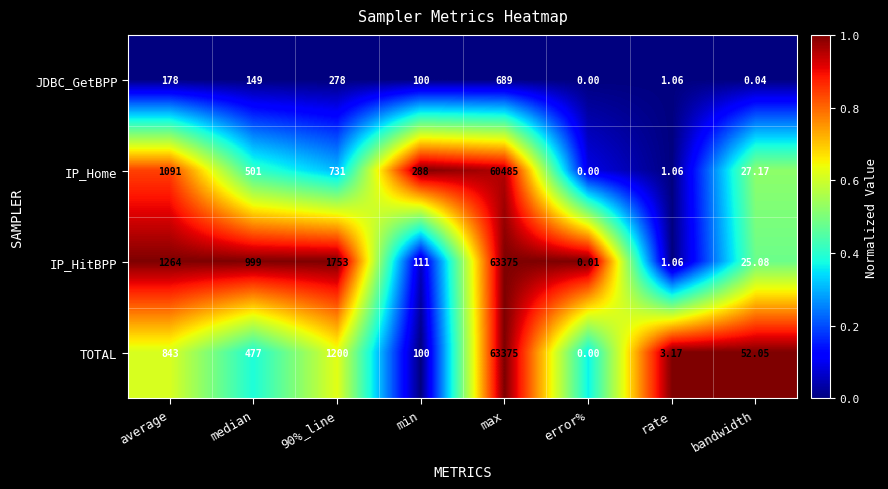

Rank the series at median from lowest to highest value.

JDBC_GetBPP, TOTAL, IP_Home, IP_HitBPP